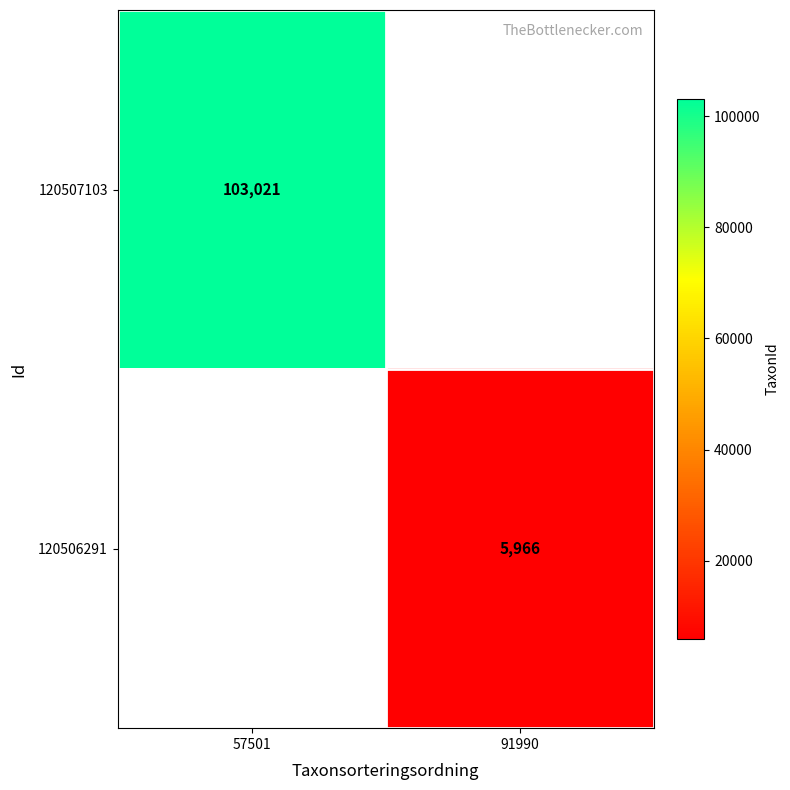

The 120507103 series shows 135036 at 57501. True or false?

False